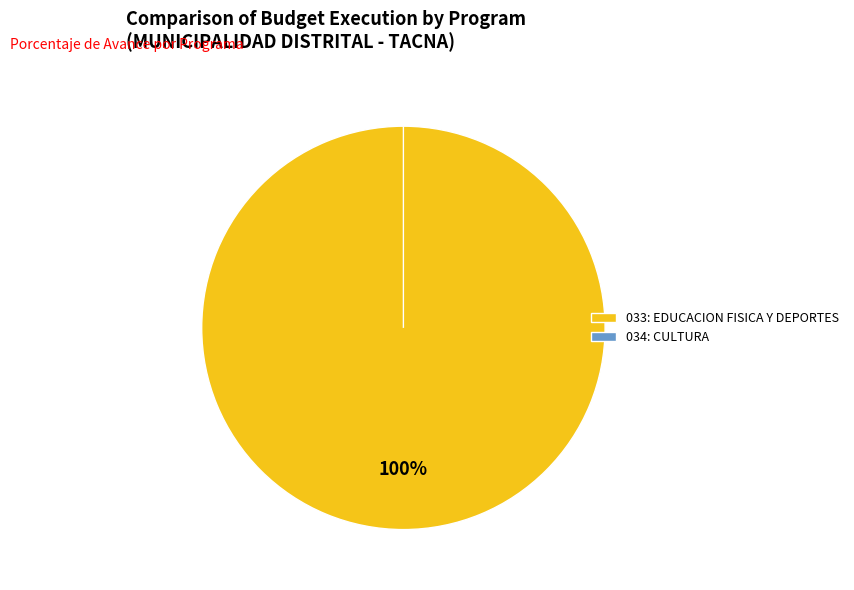

To the nearest percent, what is the difference between the largest and smallest slice percentages?

100%